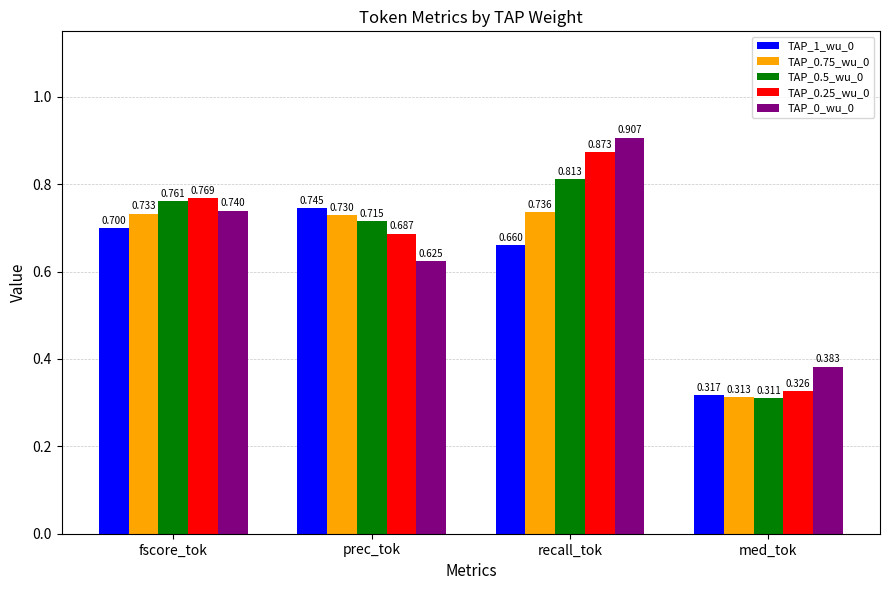

Which label corresponds to the smallest value in the chart?

med_tok